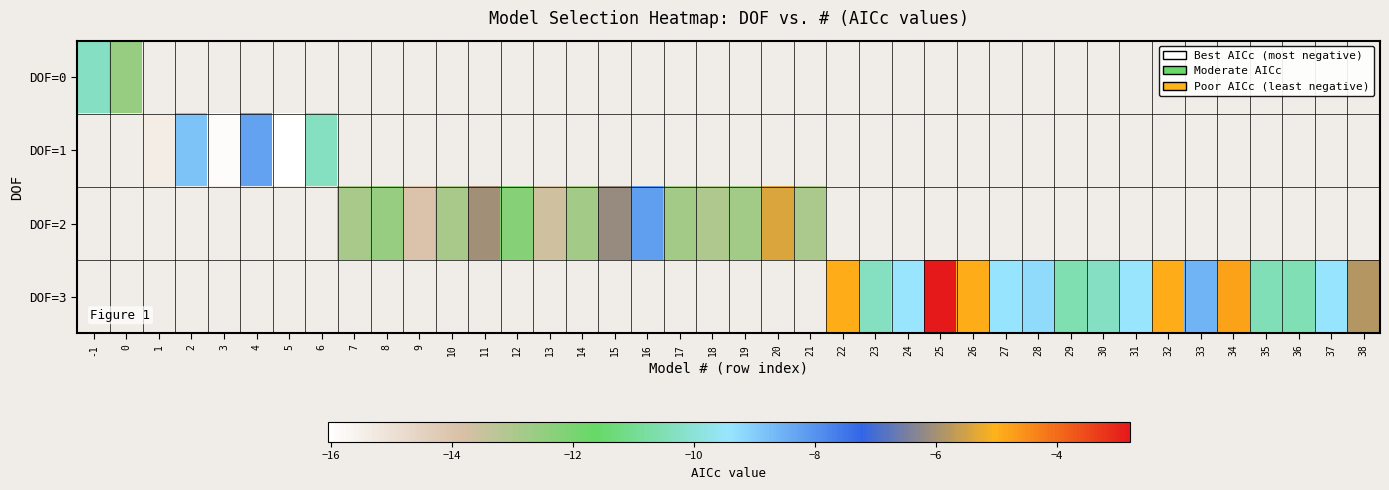

At which category does the chart reach its minimum across all series?

5